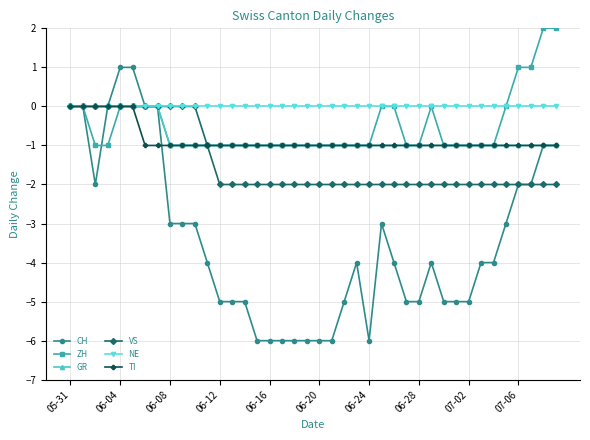

Which series has the largest total across all categories?

NE